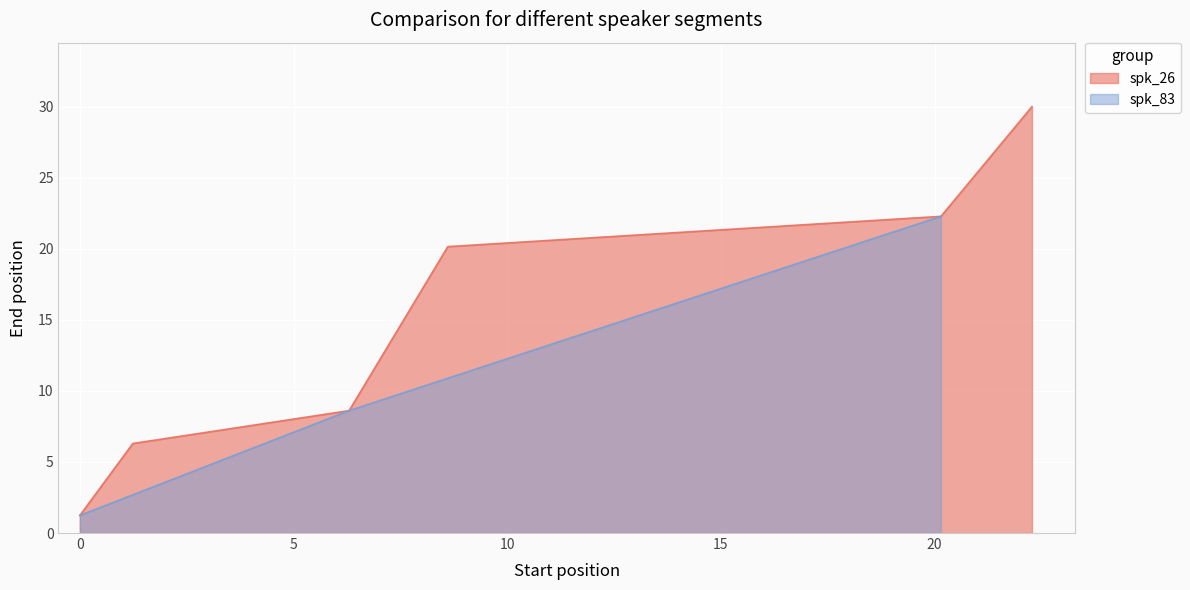

What is the highest value of the spk_26 series?

30.0